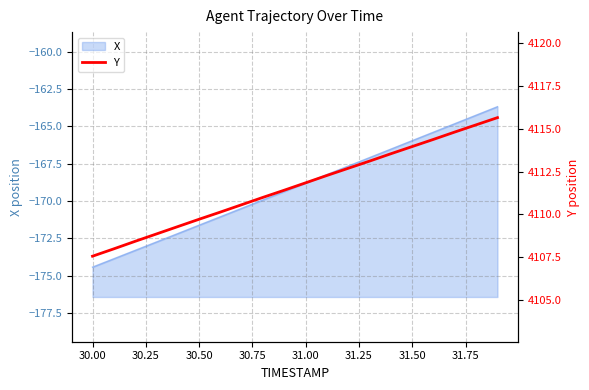

The value of X at 30.50 is -171.6. True or false?

True